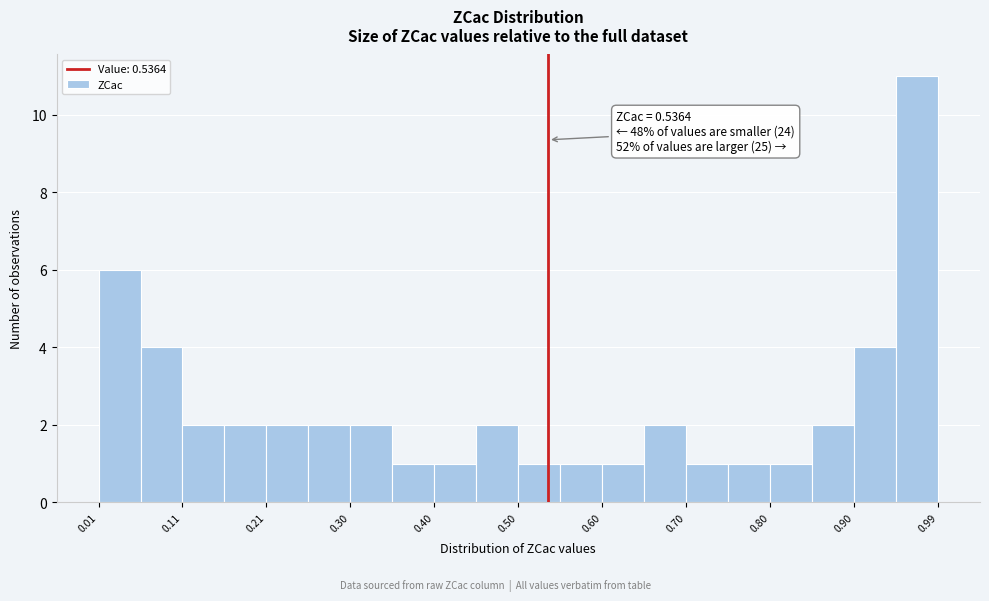

Which range on the x-axis has the tallest bar?

0.95 to 0.99